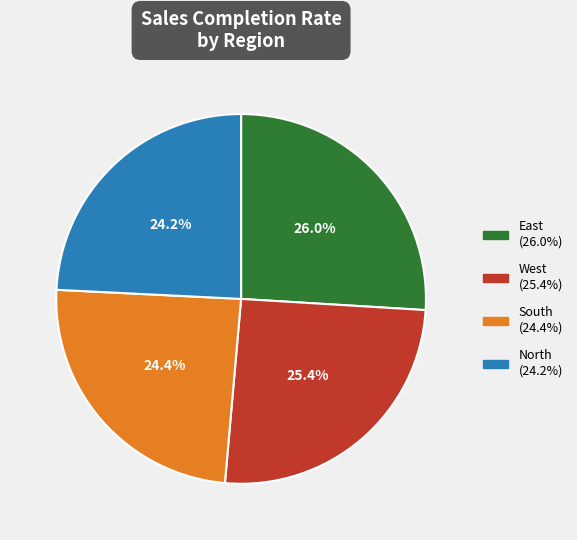

What percentage is the West slice, to the nearest percent?

25%